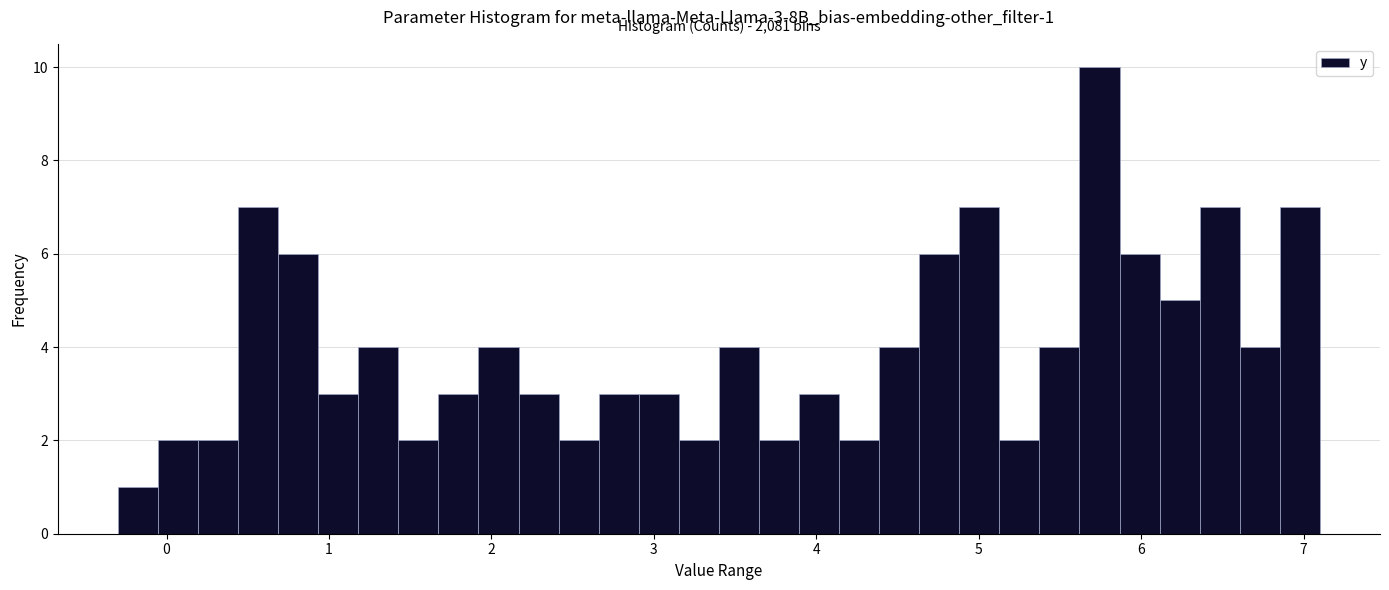

Read against the x-axis, roughly where is the centre of the tallest bar?

5.7